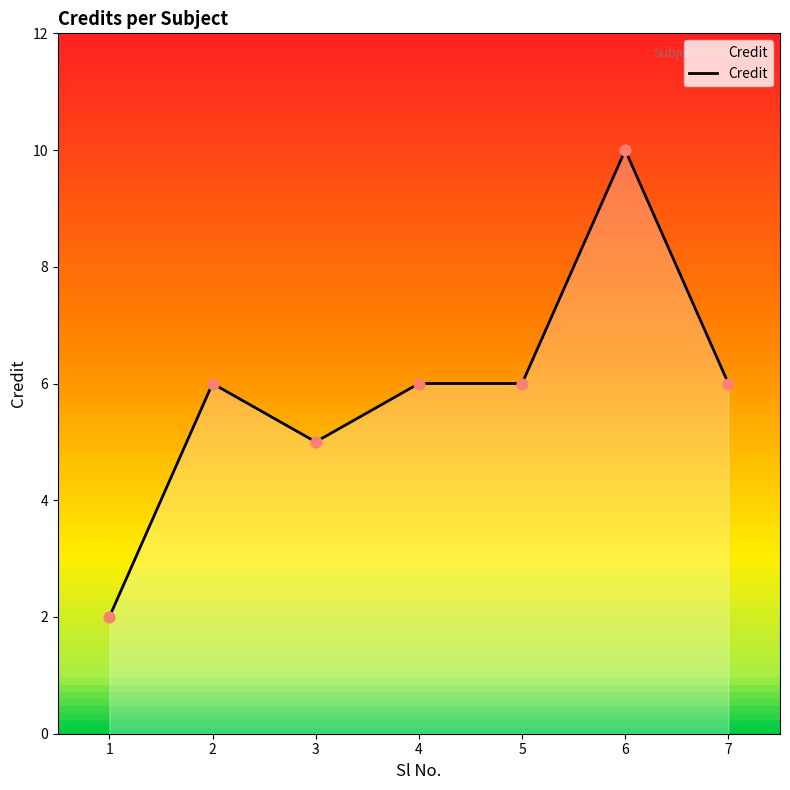

What is the change in value from 4 to 6?

+4